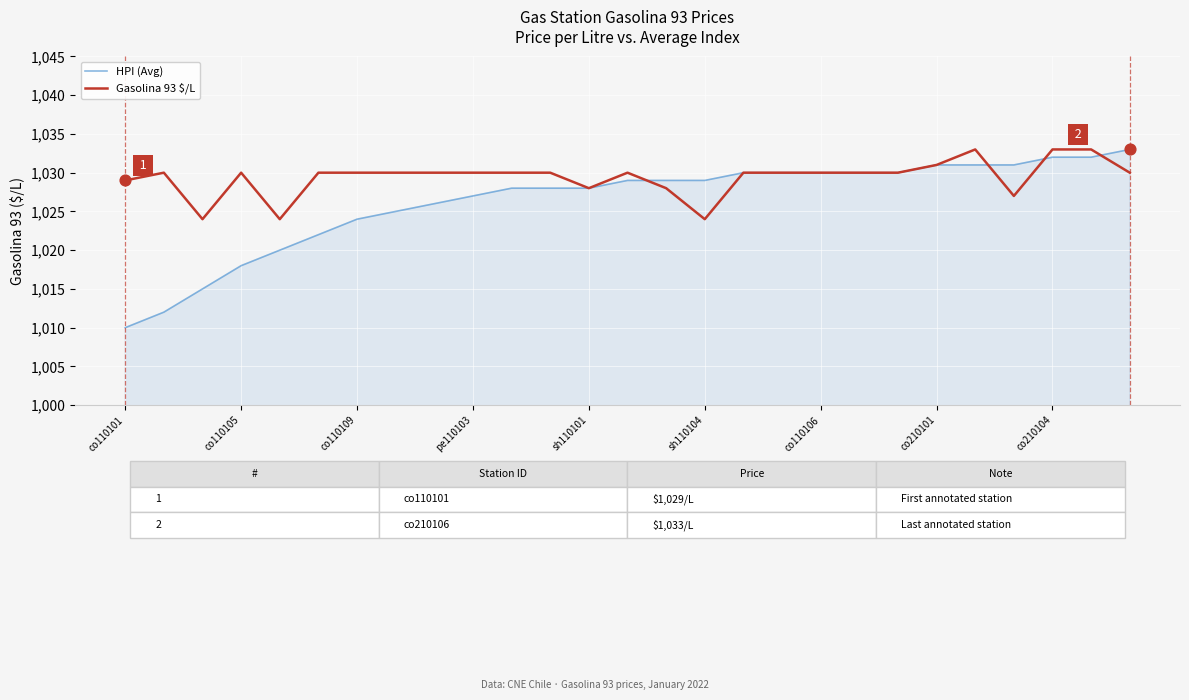

Which series has the largest range (max minus min)?

HPI (Avg)